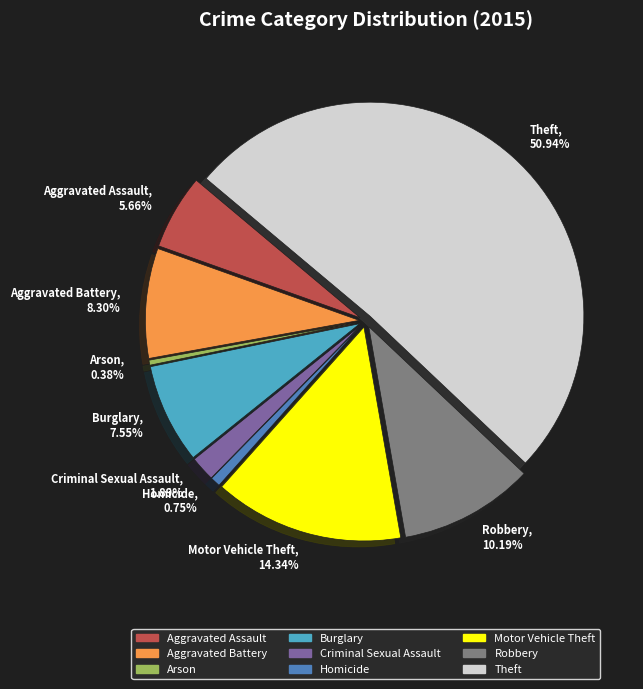

Combined, do Burglary and Robbery account for over 50%?

No